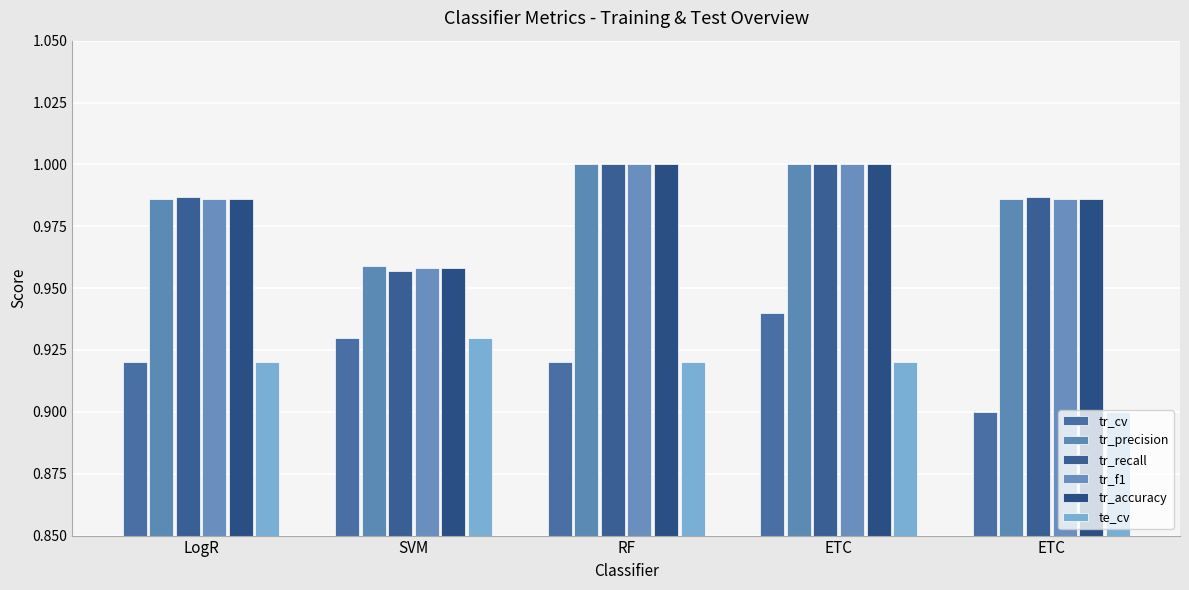

What are all the series names shown in the legend?

tr_cv, tr_precision, tr_recall, tr_f1, tr_accuracy, te_cv